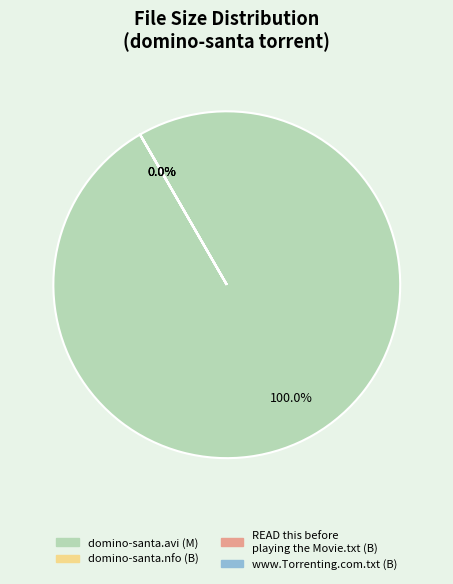

Combined, do www.Torrenting.com.txt (B) and READ this before playing the Movie.txt (B) account for over 50%?

No